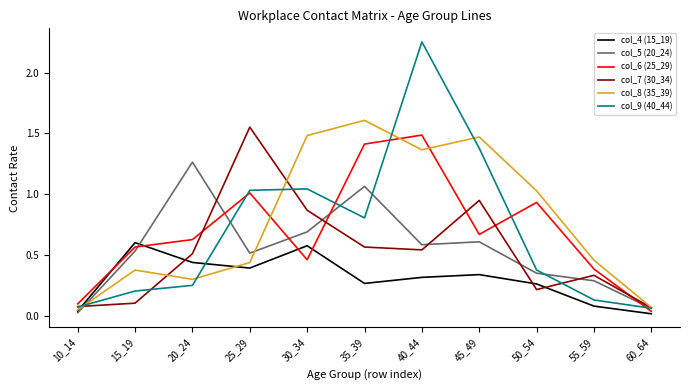

Rank the series at 35_39 from lowest to highest value.

col_4 (15_19), col_7 (30_34), col_9 (40_44), col_5 (20_24), col_6 (25_29), col_8 (35_39)